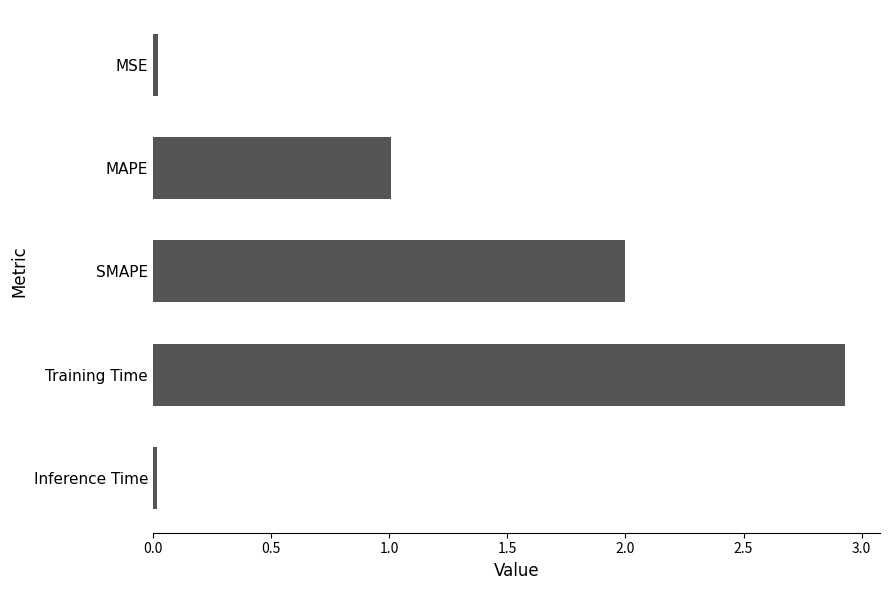

What is the label of the 1st bar from the top?

MSE